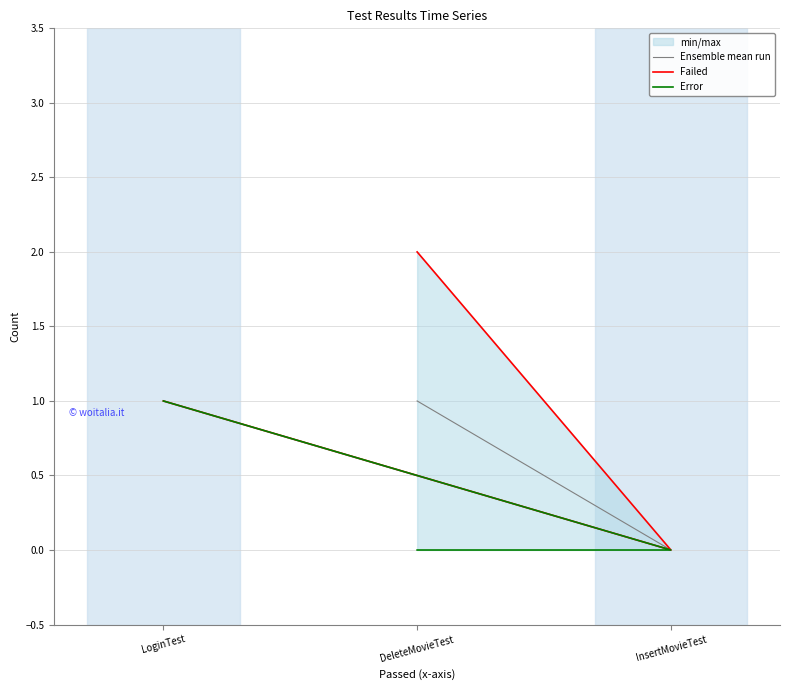

What is the total value across all series at LoginTest?

3